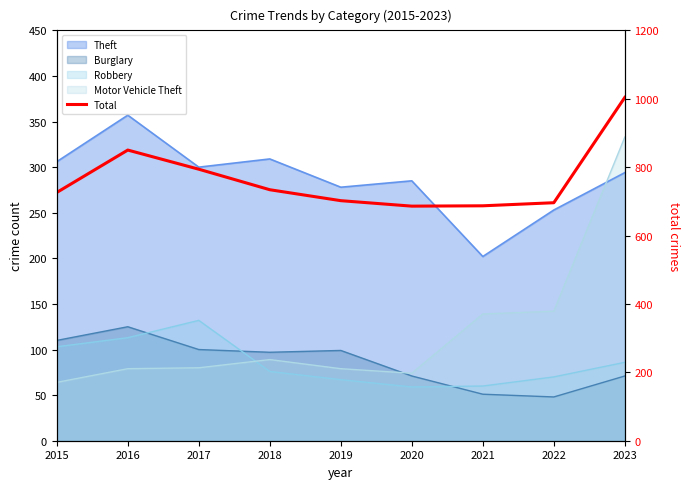

The value at 2023 is 1372. True or false?

False